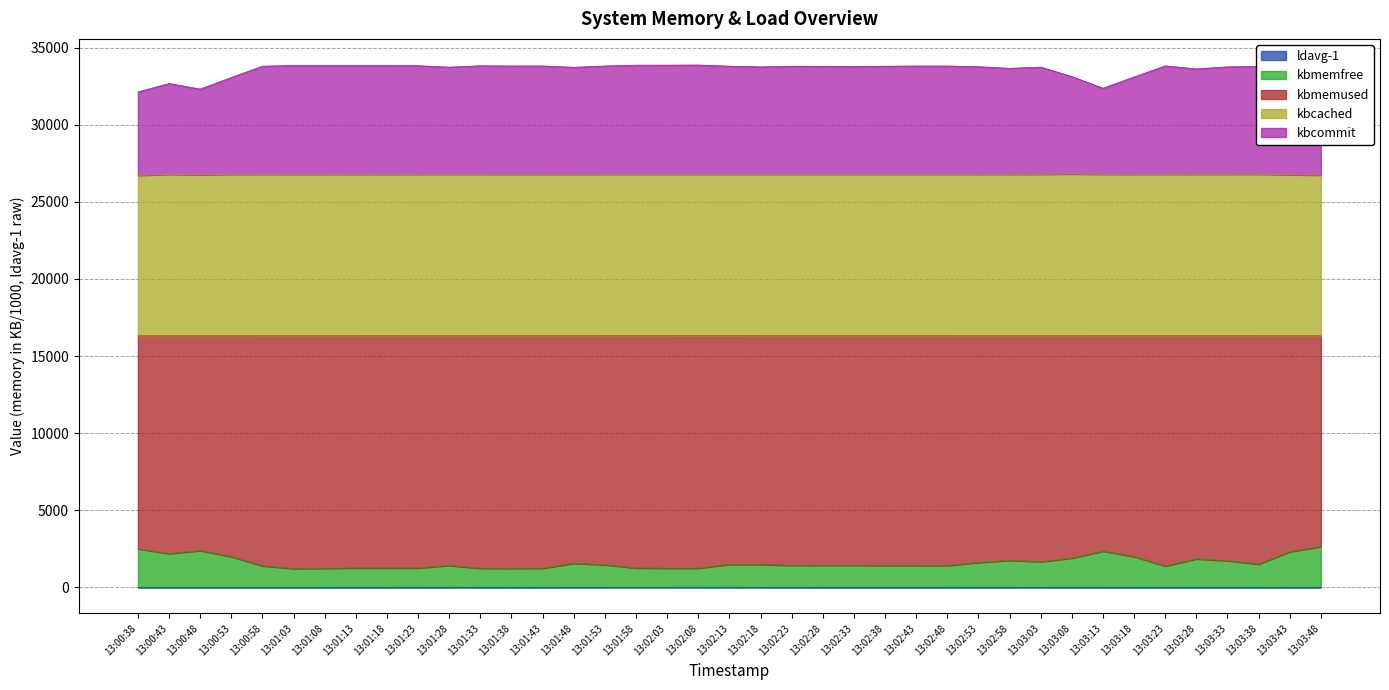

Does the chart display data point markers on the line(s)?

No